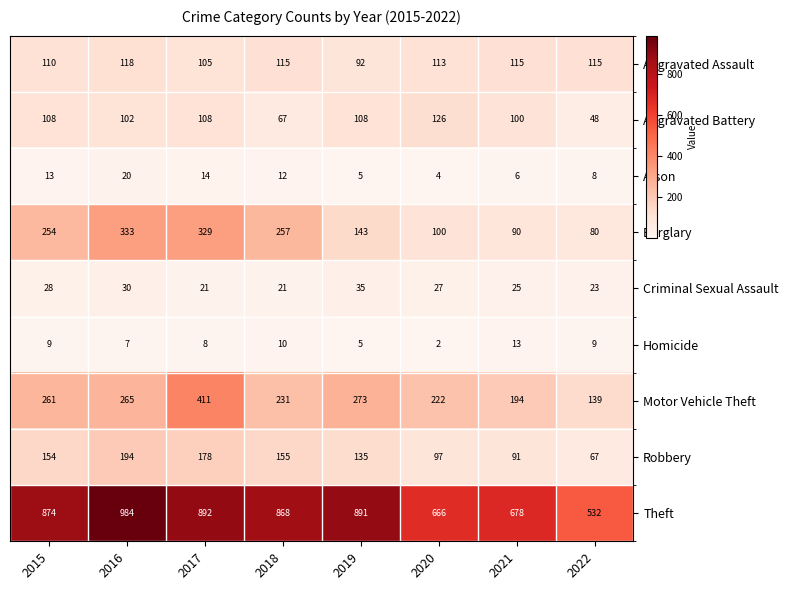

What is the difference between the maximum and second lowest values in the Motor Vehicle Theft series?

217